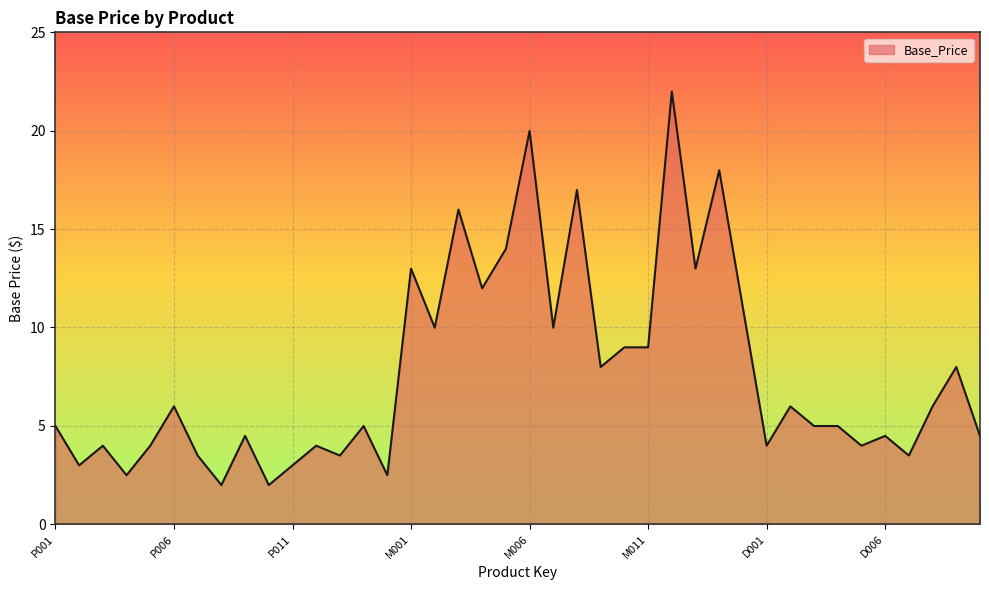

How many series are shown in this chart?

1